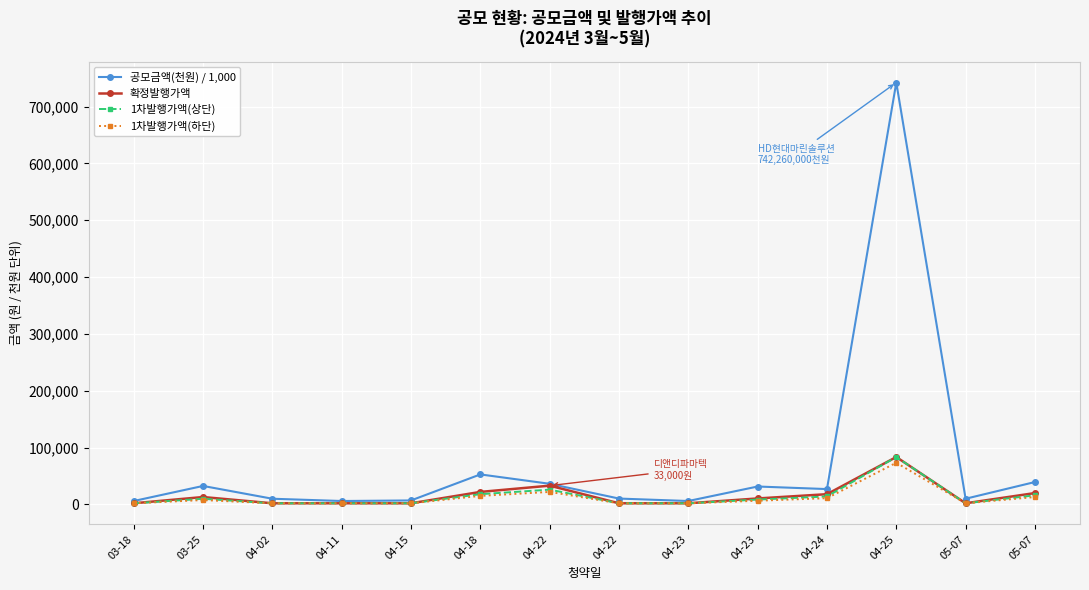

True or false: 1차발행가액(상단) and 확정발행가액 intersect in this chart.

False